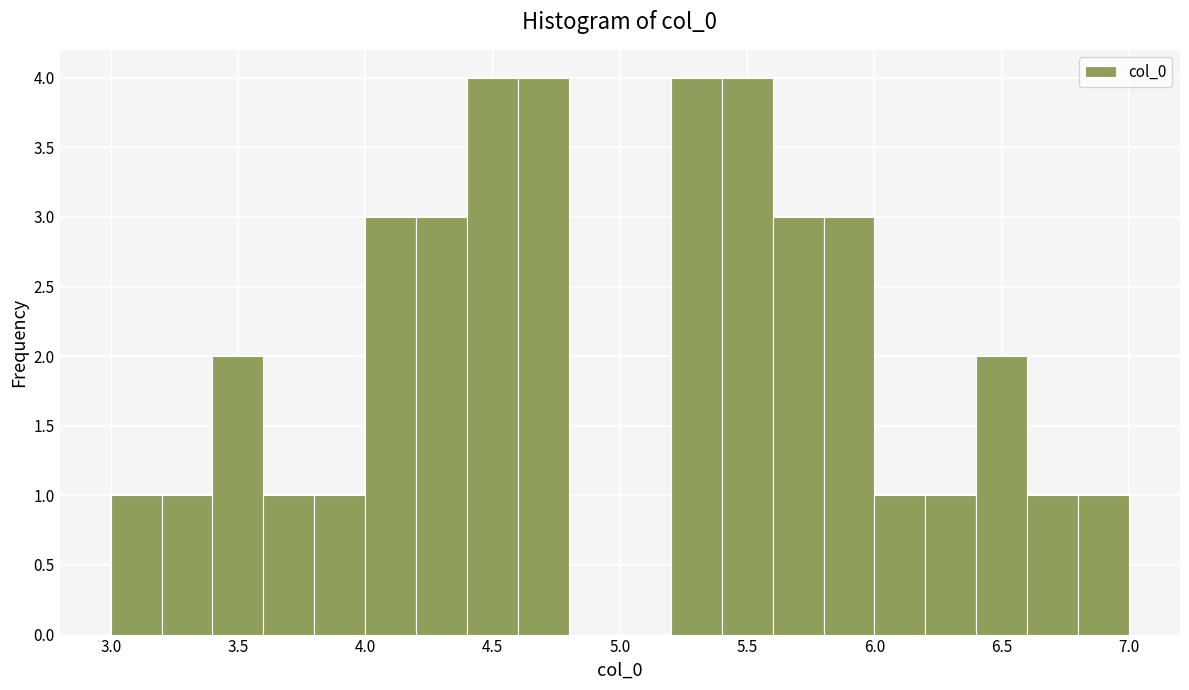

Reading left to right, transcribe this chart: for each bar, give the range it covers on the x-axis and its height. Neither the bar edges nor the heights are printed on the chart, so give them approximately, as read against the axes.

3.0 to 3.2: 1
3.2 to 3.4: 1
3.4 to 3.6: 2
3.6 to 3.8: 1
3.8 to 4.0: 1
4.0 to 4.2: 3
4.2 to 4.4: 3
4.4 to 4.6: 4
4.6 to 4.8: 4
4.8 to 5.0: 0
5.0 to 5.2: 0
5.2 to 5.4: 4
5.4 to 5.6: 4
5.6 to 5.8: 3
5.8 to 6.0: 3
6.0 to 6.2: 1
6.2 to 6.4: 1
6.4 to 6.6: 2
6.6 to 6.8: 1
6.8 to 7.0: 1